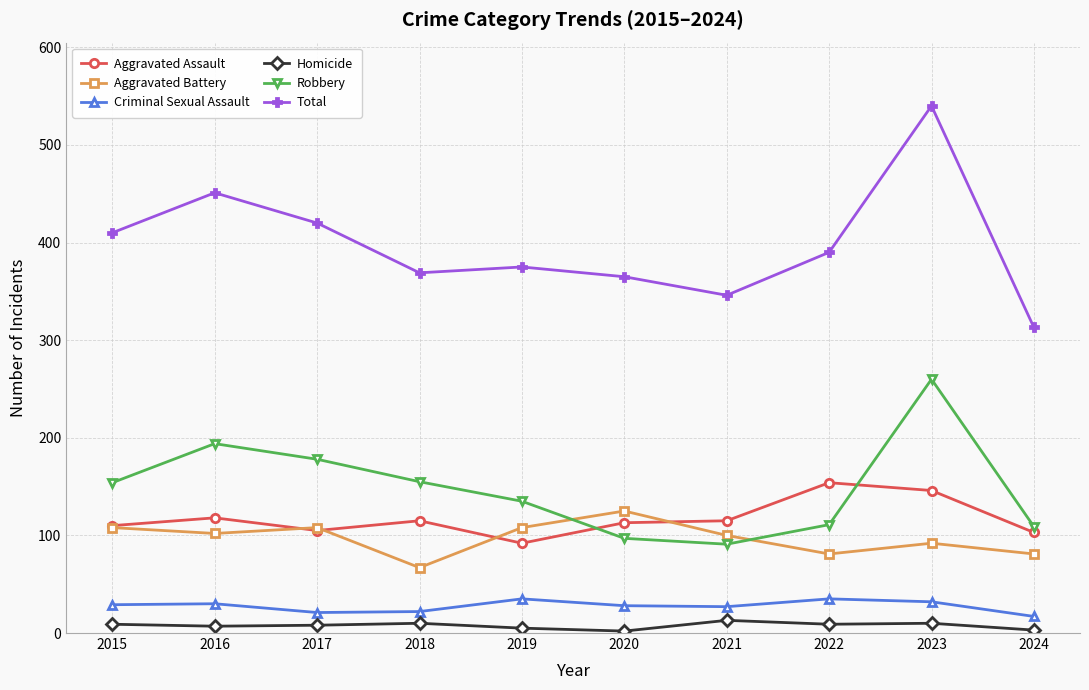

At which category does Aggravated Assault reach its first local valley?

2017